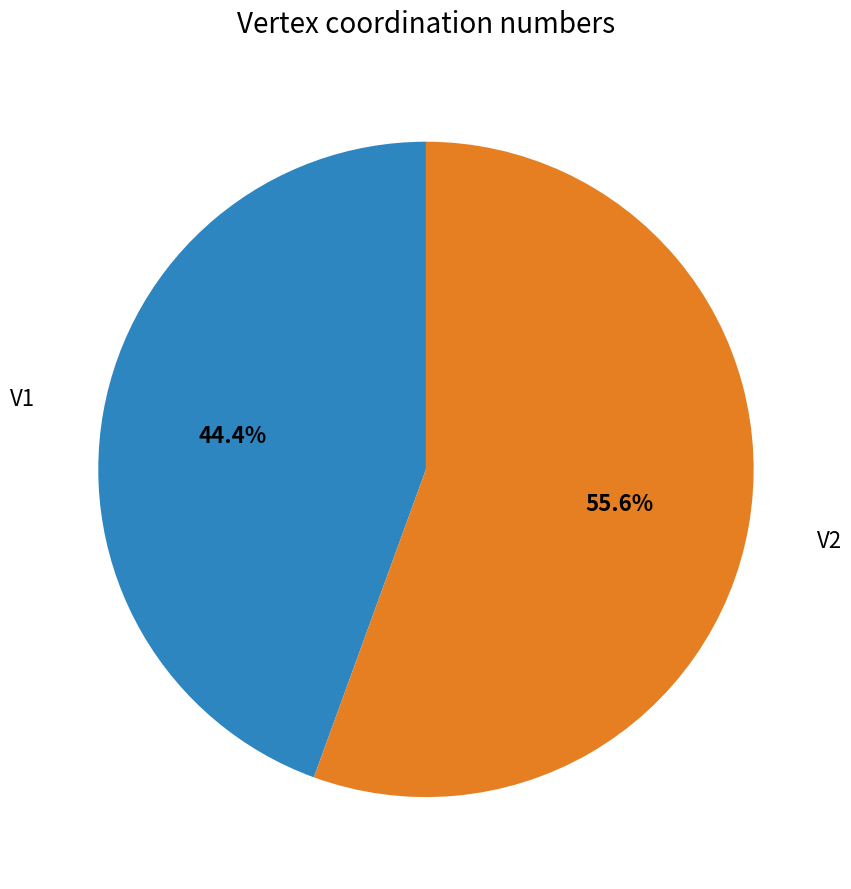

How many segments does this pie chart have?

2